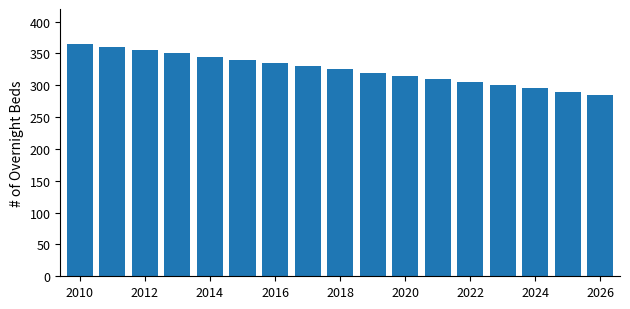

What is the greatest value displayed?

365